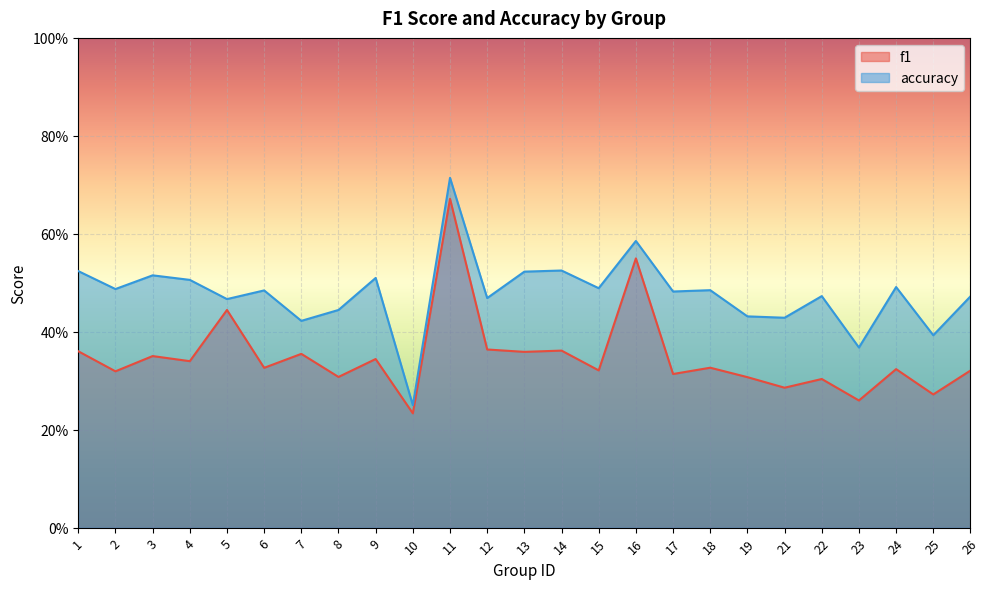

True or false: accuracy and f1 cross at least once.

False